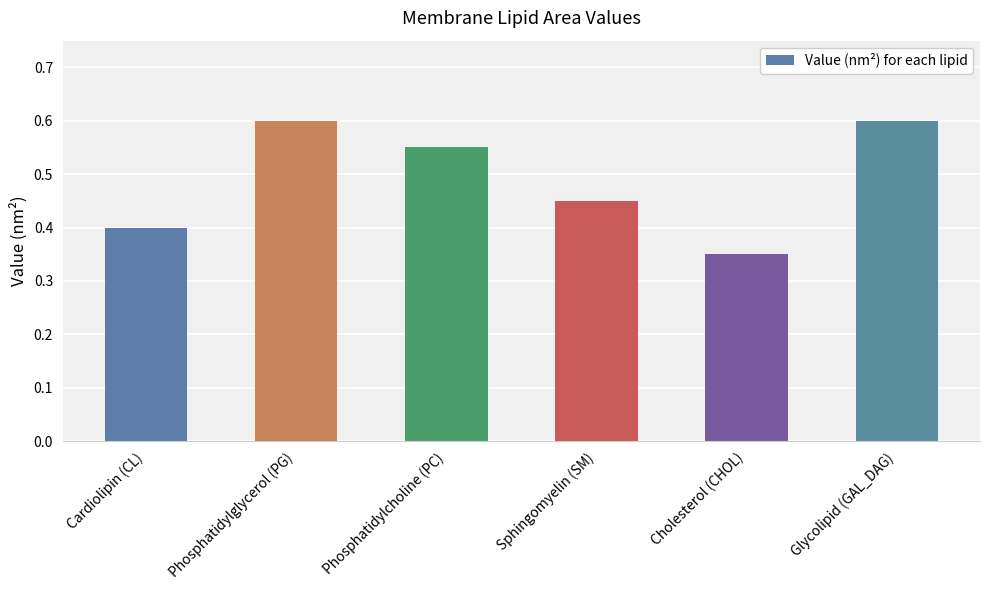

Does the chart contain stacked bars?

No